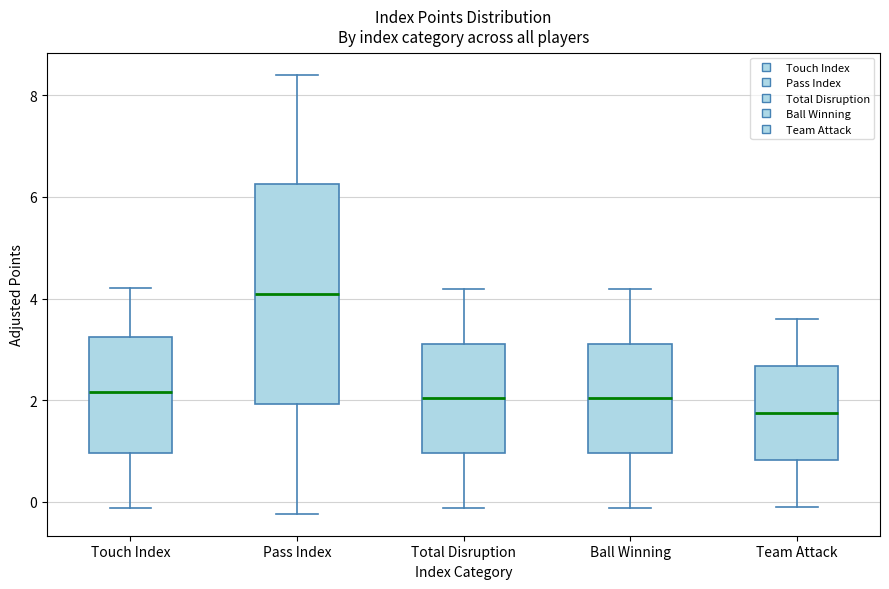

Comparing the boxes themselves (not the whiskers), which one is the tallest?

Pass Index